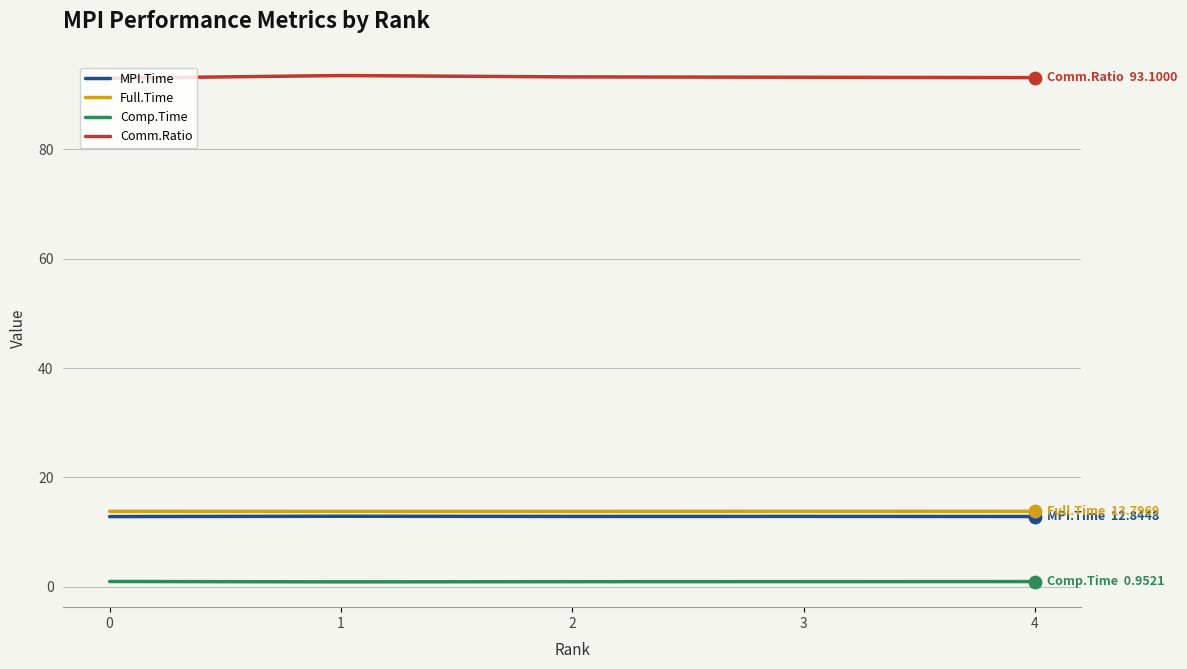

Is the value of Comp.Time at 0 greater than the value of MPI.Time at 1?

No